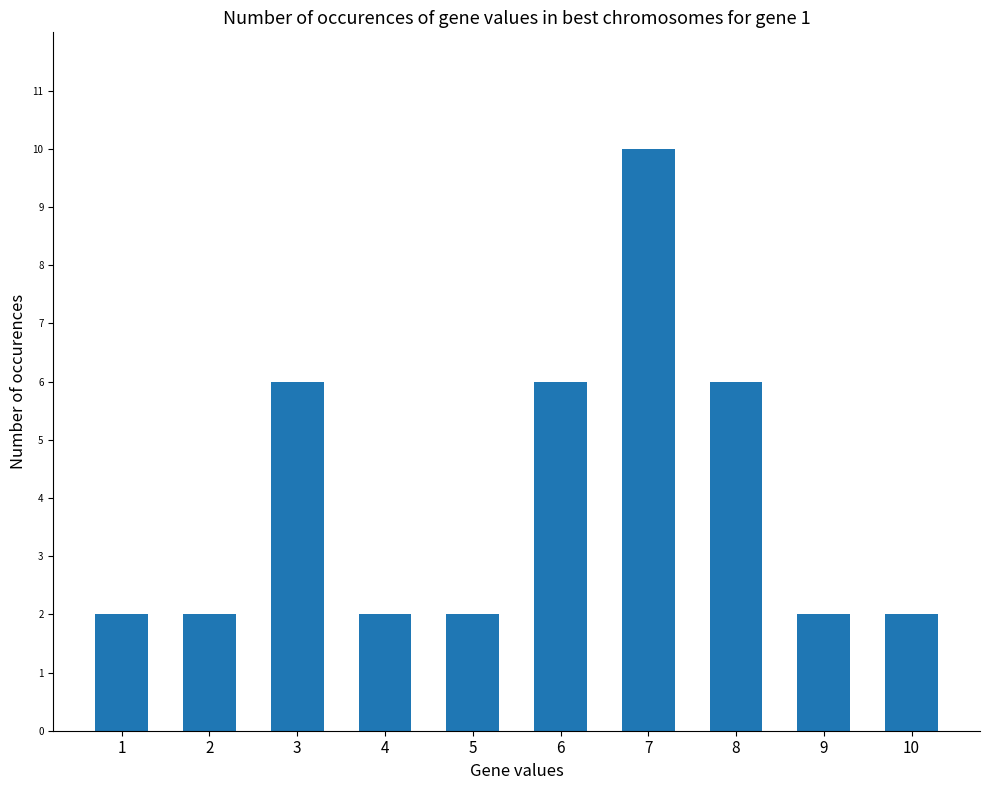

Count the number of data series in this chart.

1